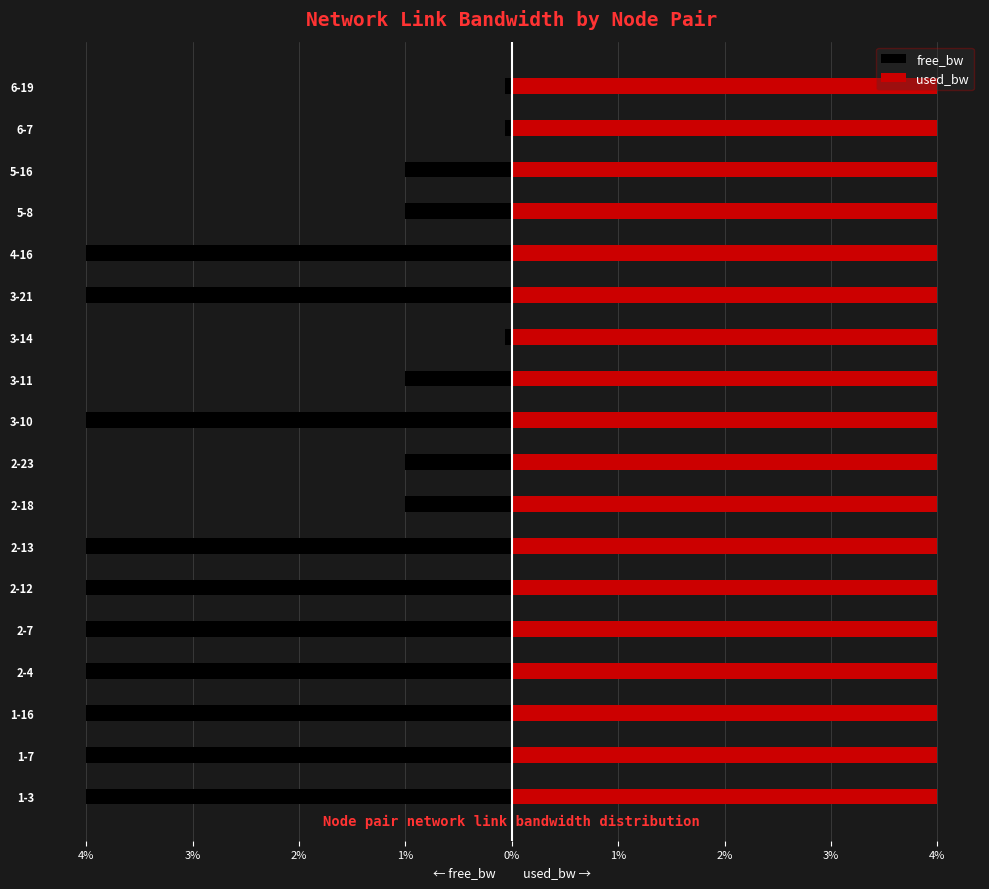

Is it true that free_bw equals -0.0 at 6-19?

False